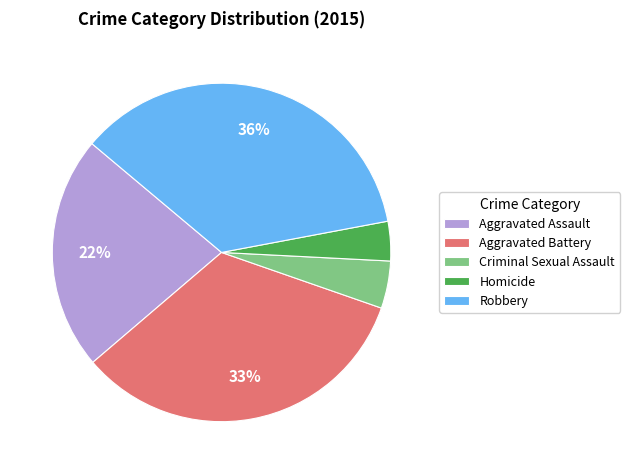

Which slice is the smallest?

Homicide